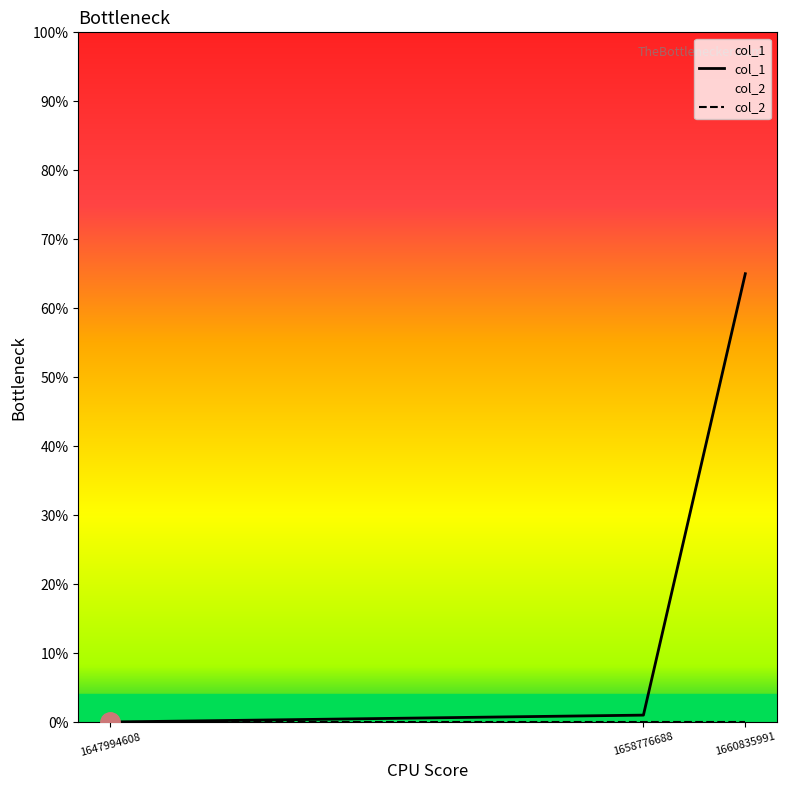

What is the maximum value shown in the chart?

65